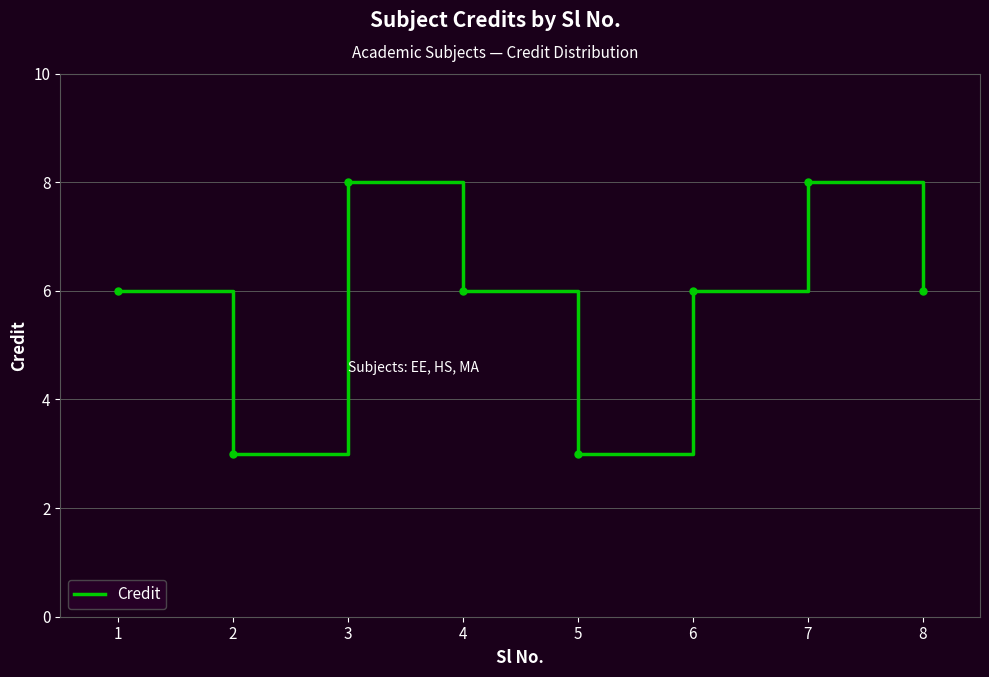

What value does the data have at 6?

6